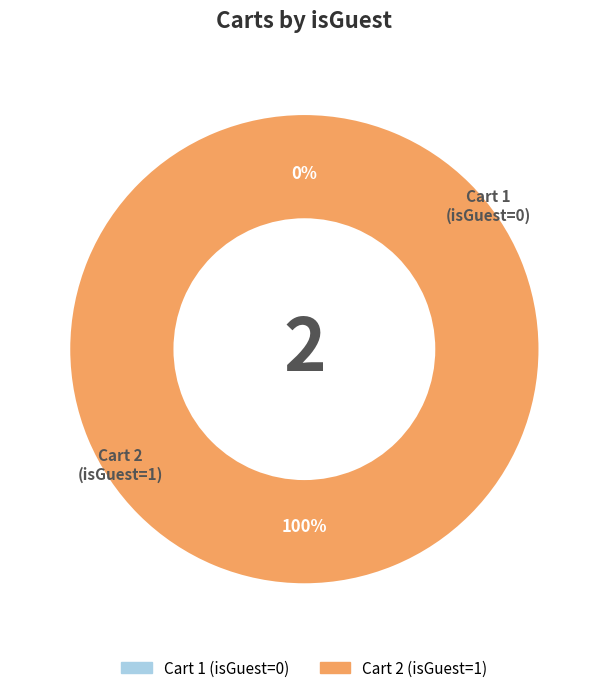

What is the majority slice?

2